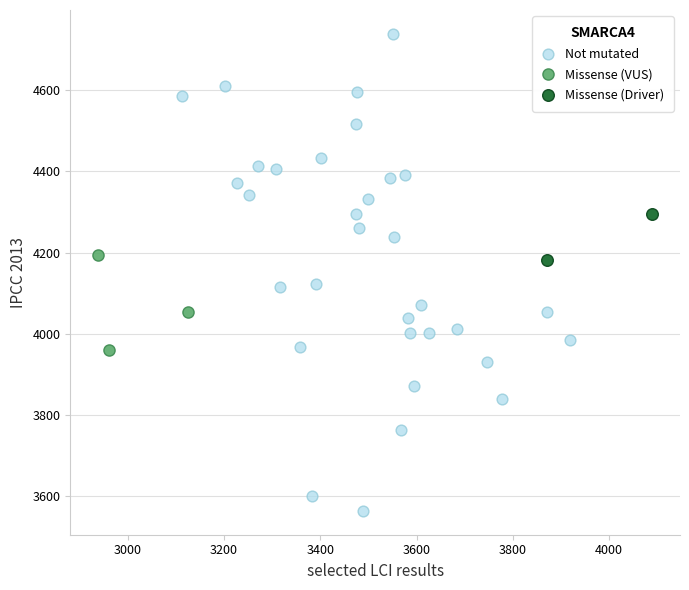

Which series has the widest spread of Y values?

Not mutated